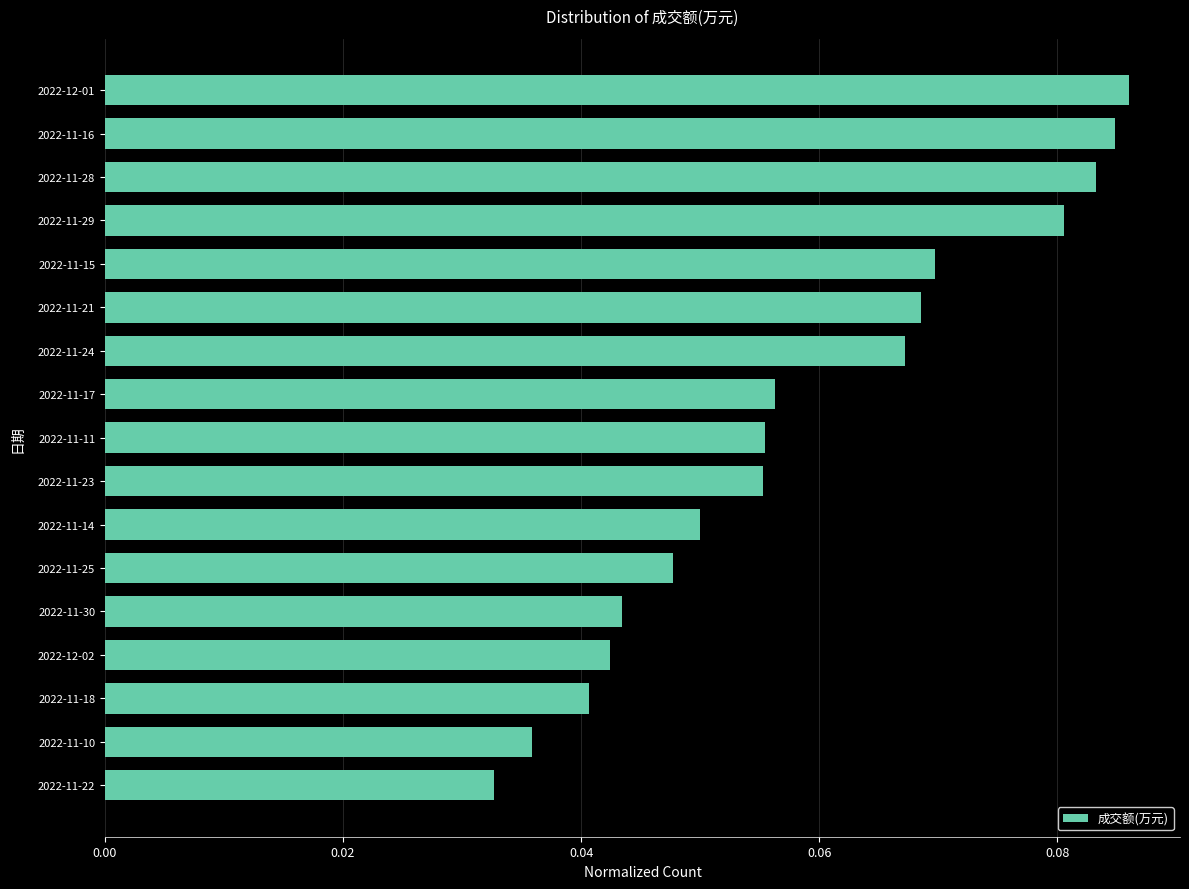

What is the sum of all values?

1.0